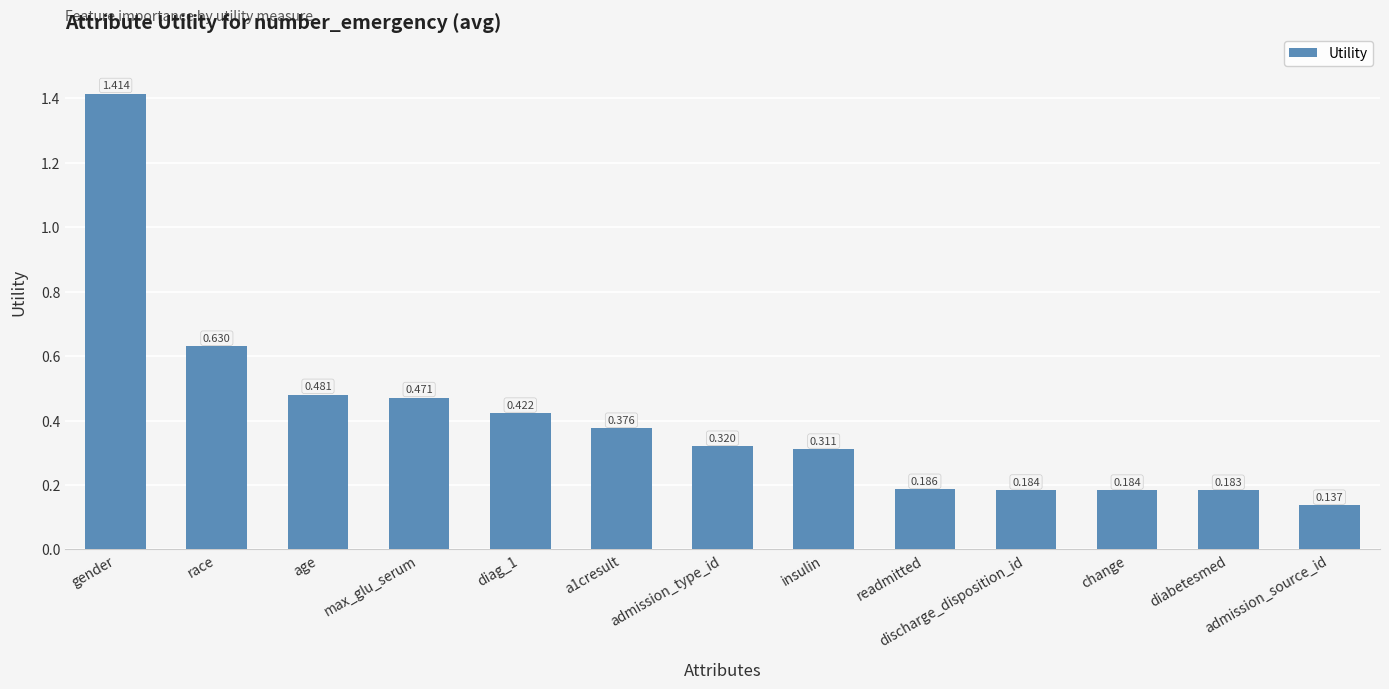

Is it true that the value at age is 0.8?

False